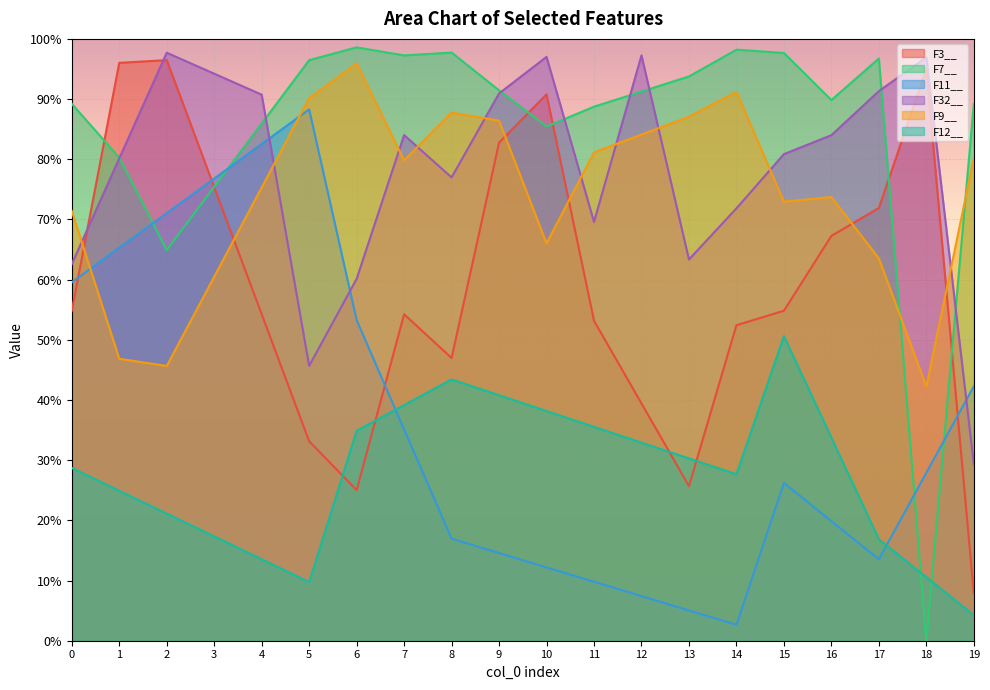

In F32__, how many points are higher than both neighbors (excluding endpoints)?

5